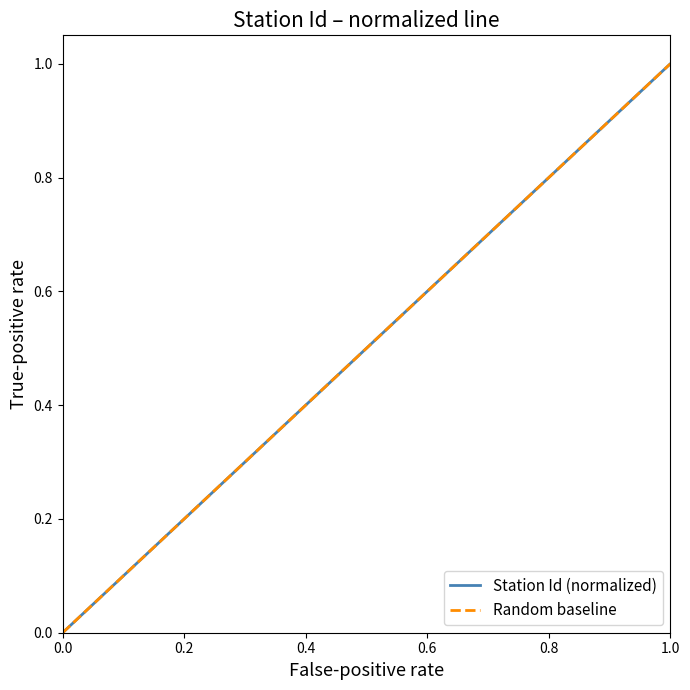

Which category has the highest value in the Station Id (normalized) series?

1.0